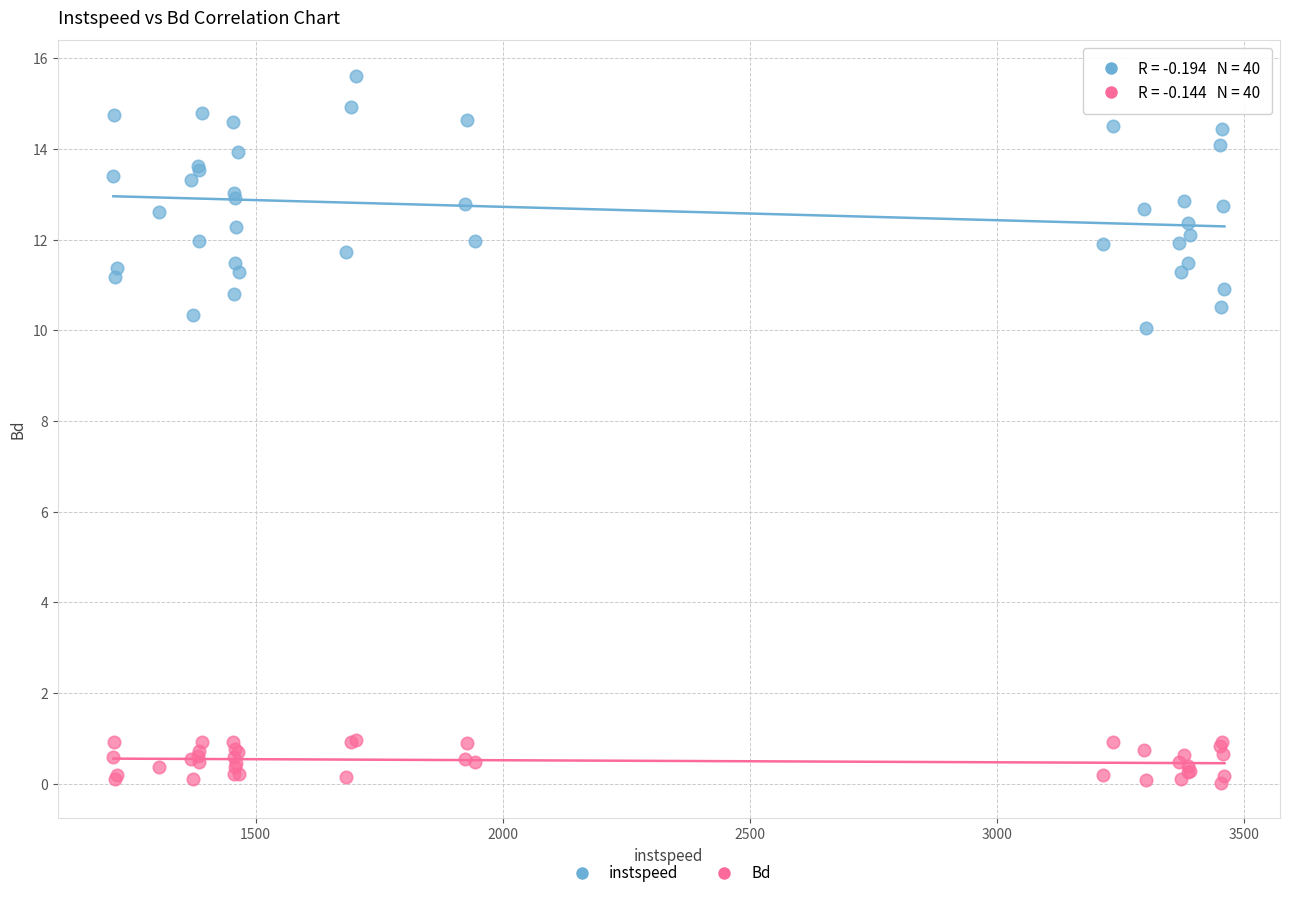

What is the X range (max minus min) for the scatter plot?

2249.0